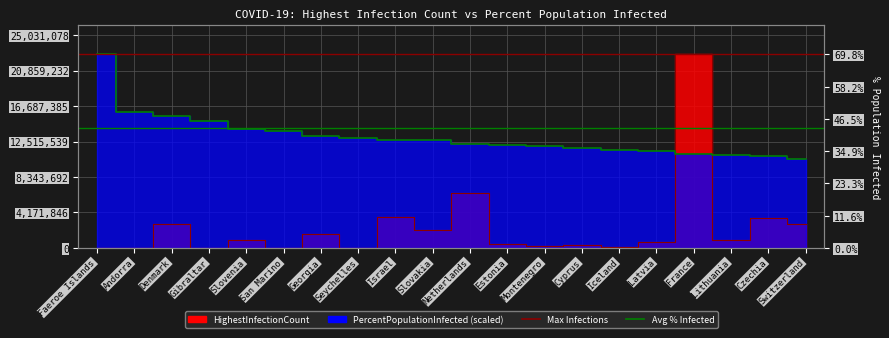

What is the greatest value displayed?

22755526.0